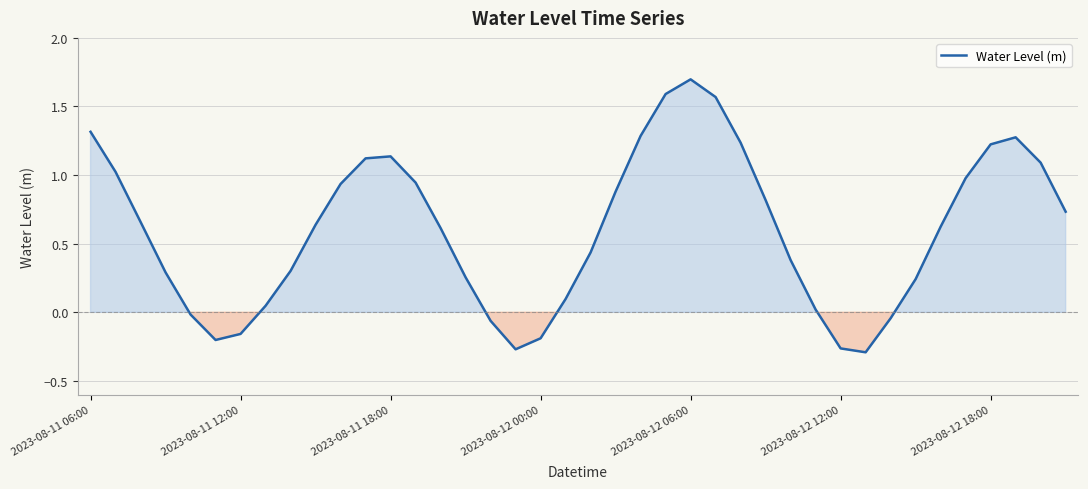

What is the maximum value shown in the chart?

1.7